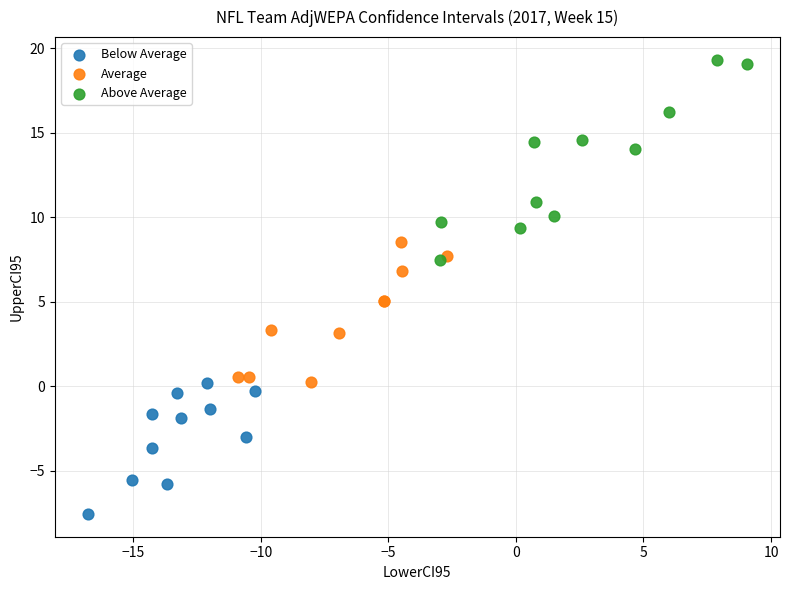

Which series reaches the maximum Y coordinate?

Above Average